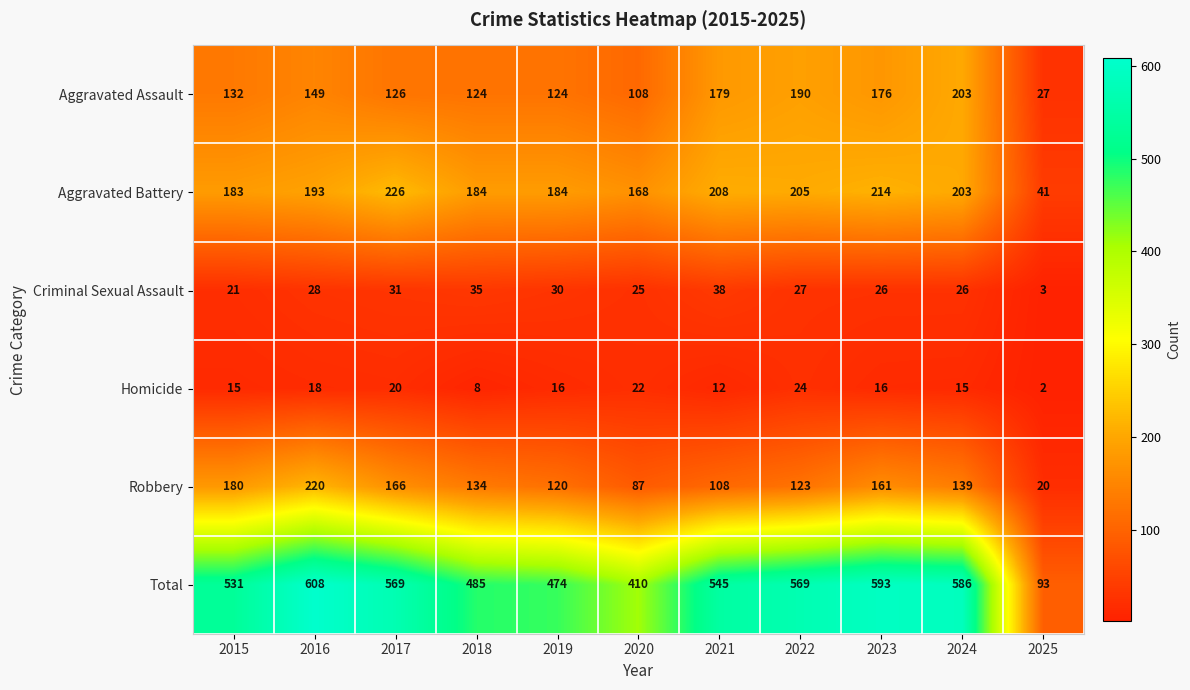

List the series in order of their peak value, highest first.

Total, Aggravated Battery, Robbery, Aggravated Assault, Criminal Sexual Assault, Homicide